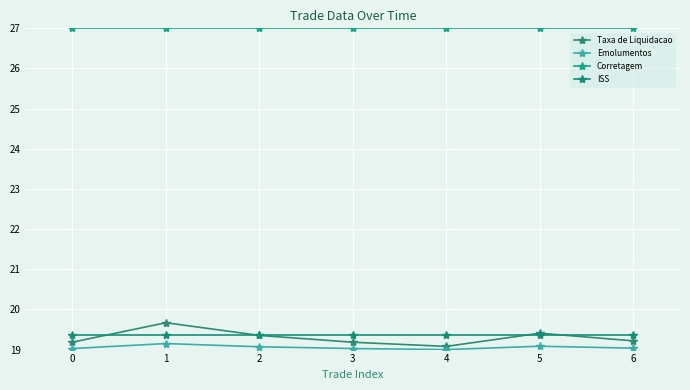

True or false: Taxa de Liquidacao and Corretagem cross at least once.

False